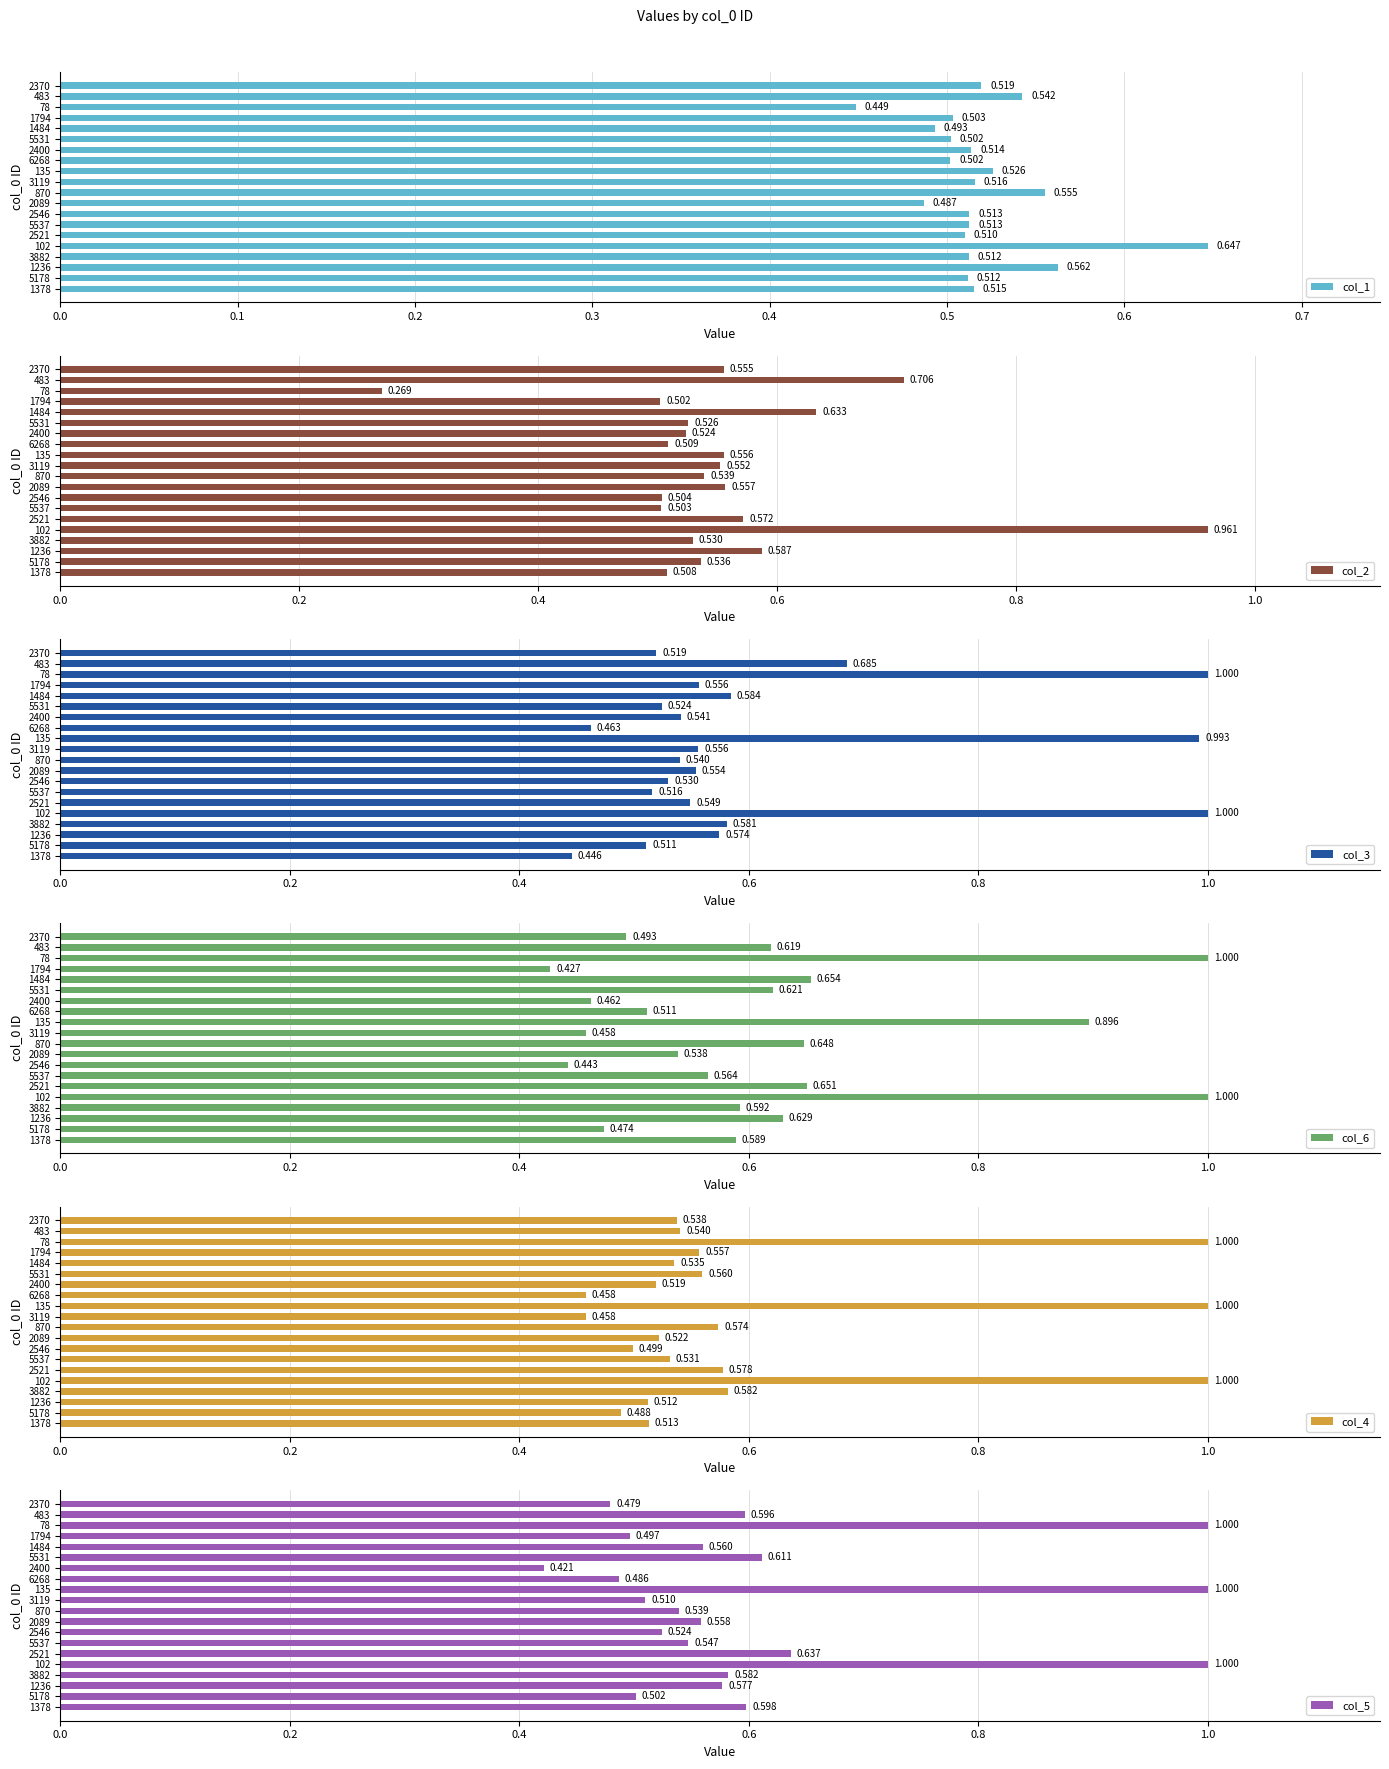

How many bars are there in each group?

6